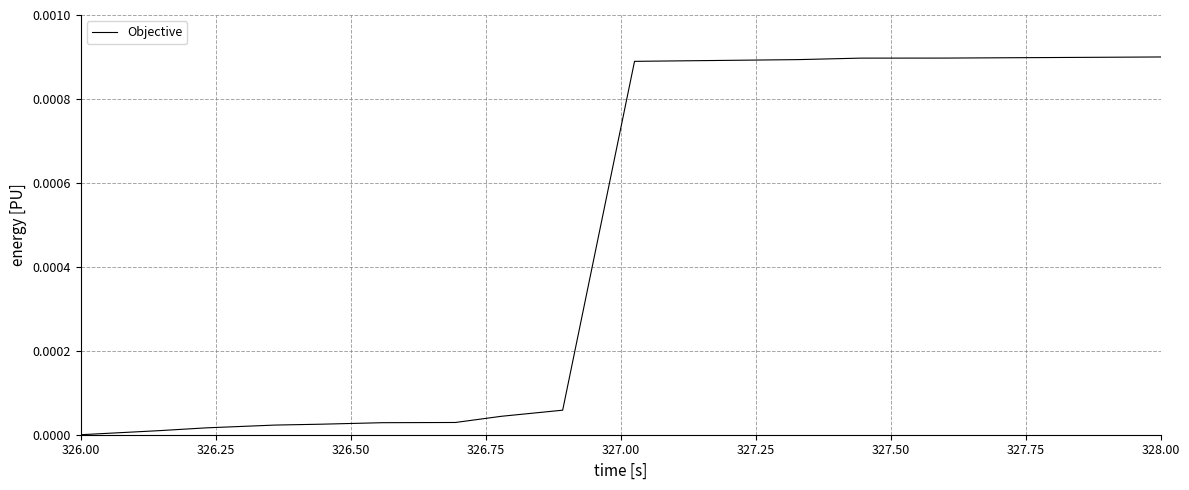

How many lines are shown in the chart?

1